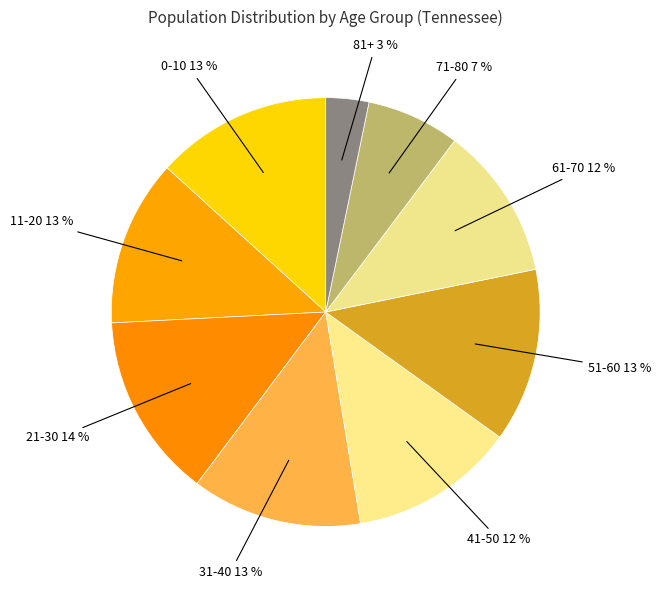

To the nearest percent, what percentage of the pie is 71-80?

7%